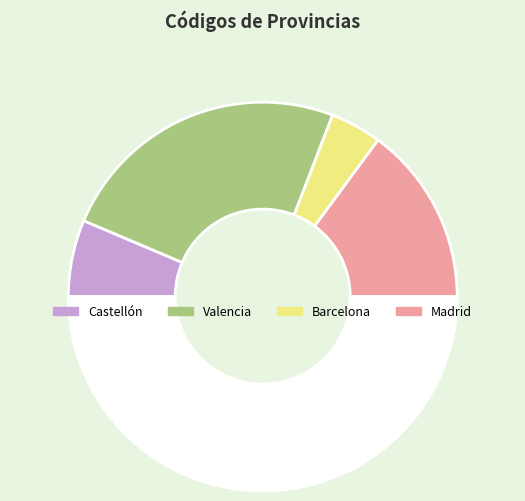

To the nearest percent, what is the average slice percentage?

25%